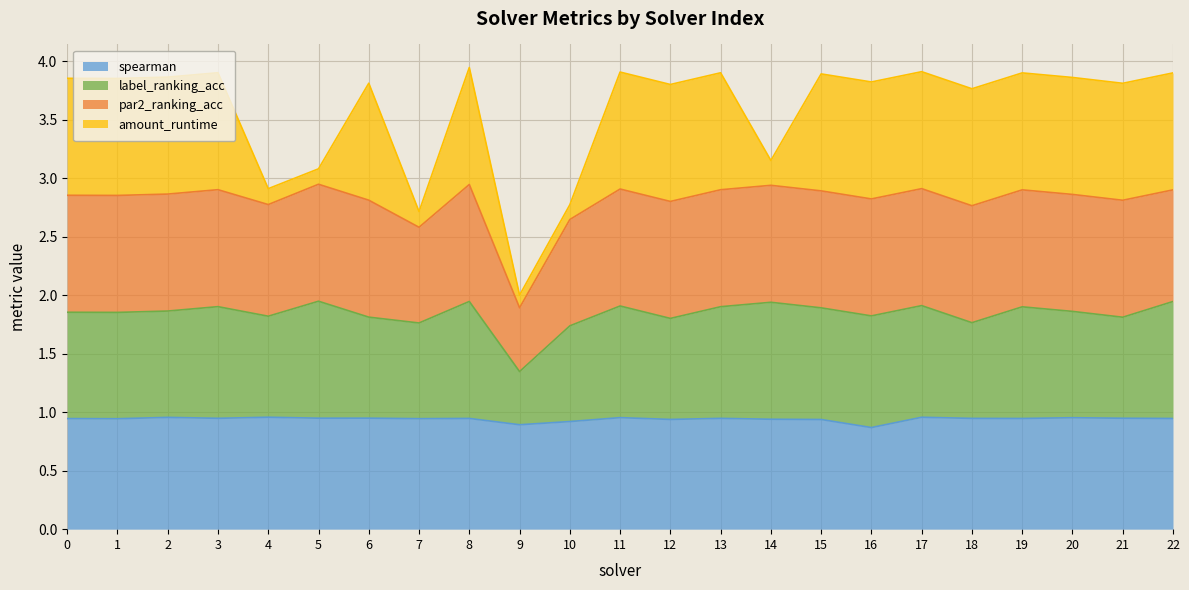

How many spearman values are between 0 and 1?

23